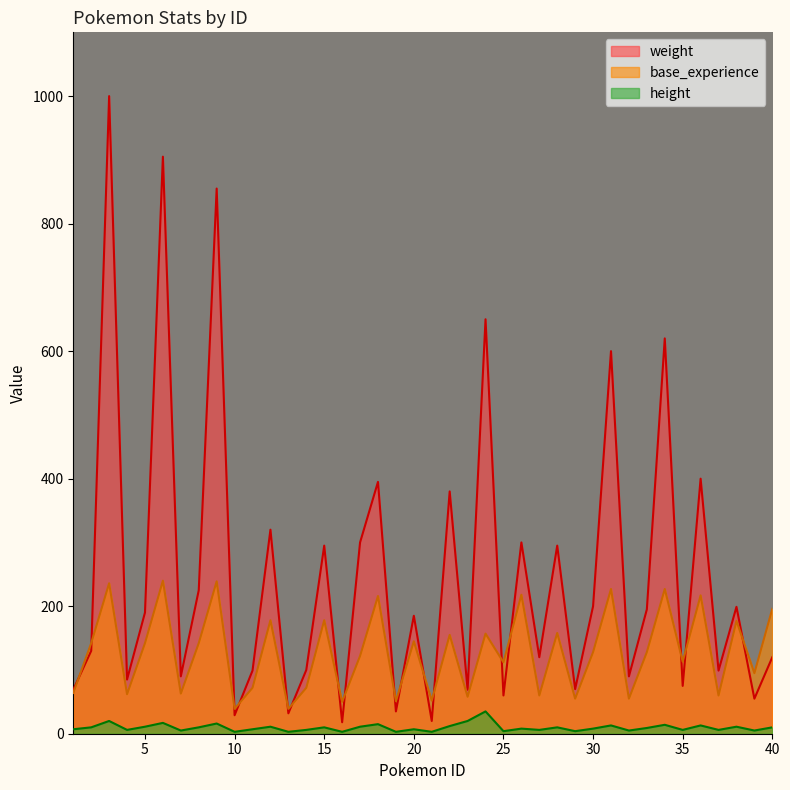

How many interior local peaks does the height series have?

14